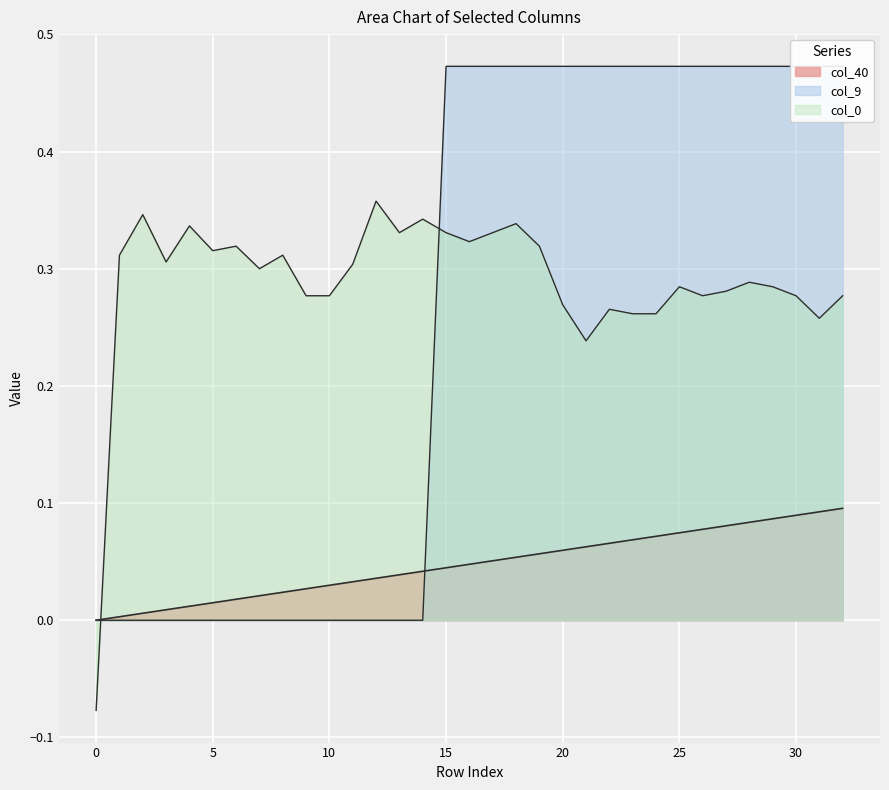

List the labels in order of value, smallest first.

0, 1, 2, 3, 4, 5, 6, 7, 8, 9, 10, 11, 12, 13, 14, 15, 16, 17, 18, 19, 20, 21, 22, 23, 24, 25, 26, 27, 28, 29, 30, 31, 32